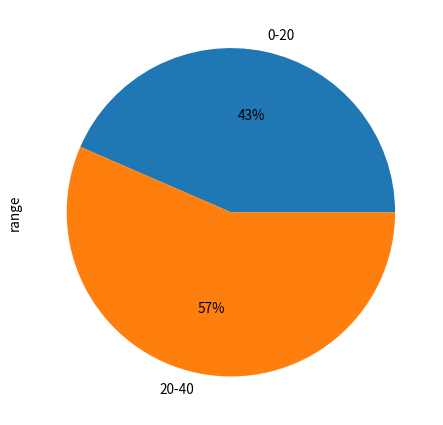

True or false: 0-20 accounts for 43% of the total.

True